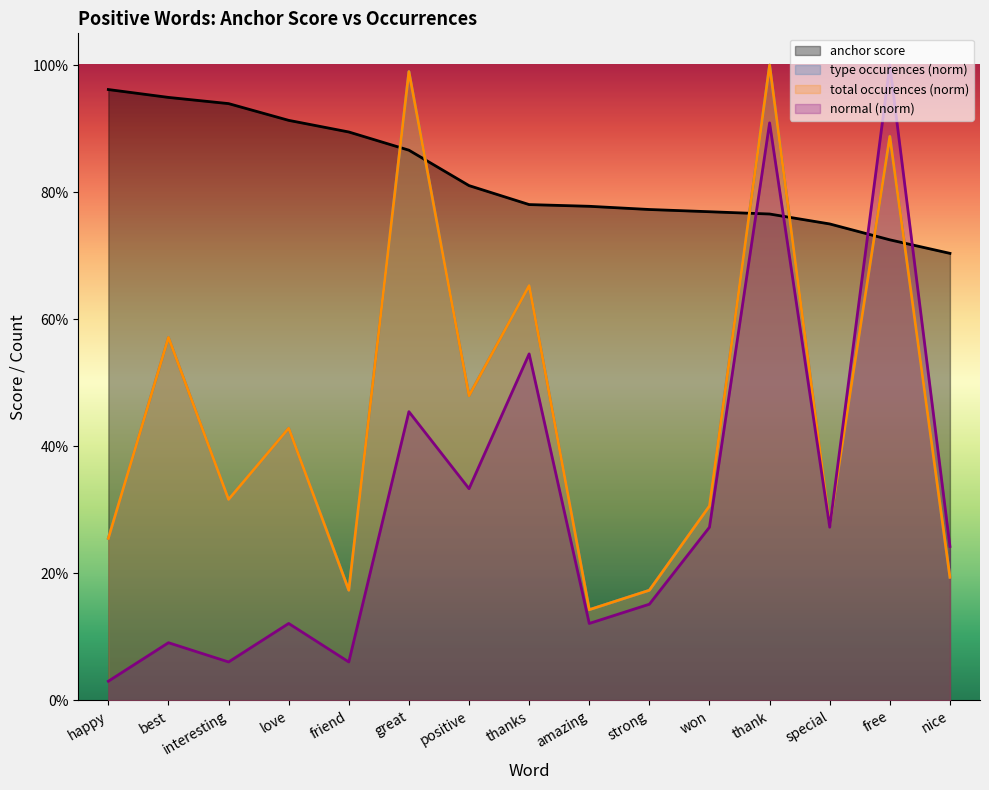

Reading left to right, what are all the values shown in this chart?

anchor score: happy=1.0	best=0.9	interesting=0.9	love=0.9	friend=0.9	great=0.9	positive=0.8	thanks=0.8	amazing=0.8	strong=0.8	won=0.8	thank=0.8	special=0.8	free=0.7	nice=0.7
type occurences: happy=0.3	best=0.6	interesting=0.3	love=0.4	friend=0.2	great=1.0	positive=0.5	thanks=0.7	amazing=0.1	strong=0.2	won=0.3	thank=1.0	special=0.3	free=0.9	nice=0.2
total occurences: happy=0.3	best=0.6	interesting=0.3	love=0.4	friend=0.2	great=1.0	positive=0.5	thanks=0.7	amazing=0.1	strong=0.2	won=0.3	thank=1.0	special=0.3	free=0.9	nice=0.2
normal: happy=0.0	best=0.1	interesting=0.1	love=0.1	friend=0.1	great=0.5	positive=0.3	thanks=0.5	amazing=0.1	strong=0.2	won=0.3	thank=0.9	special=0.3	free=1.0	nice=0.2